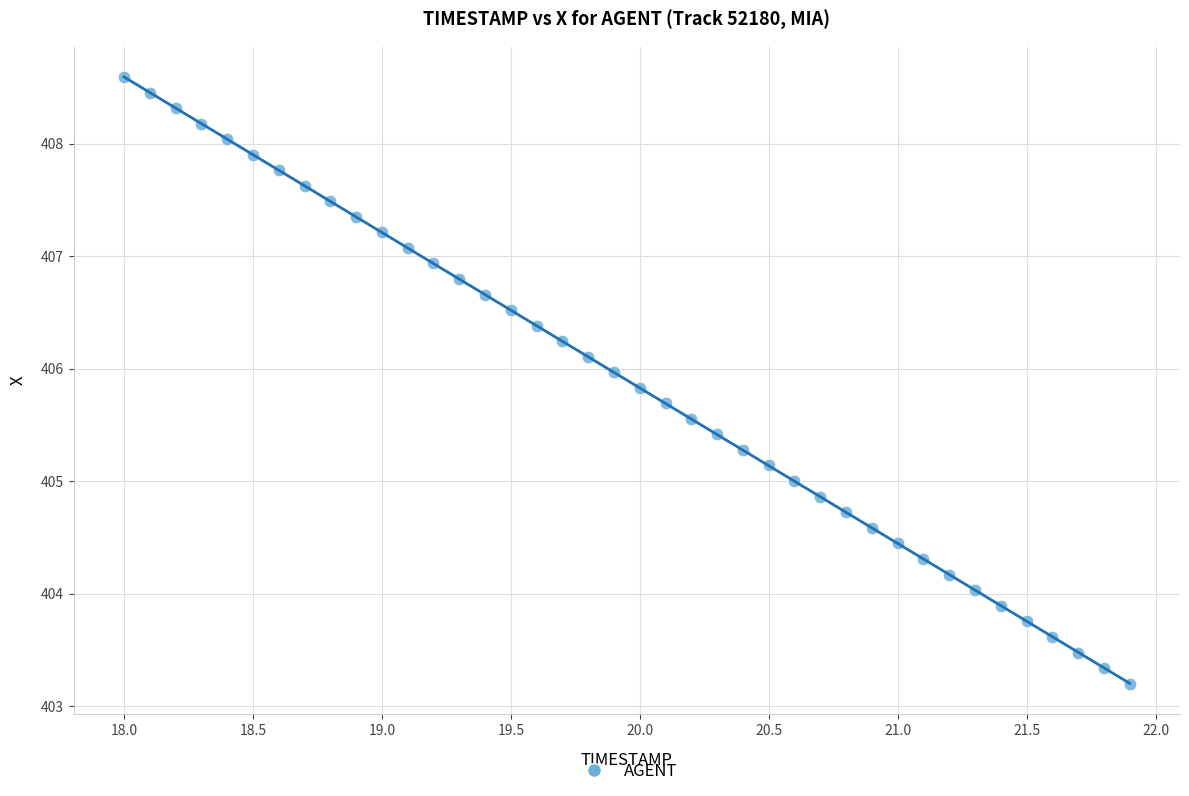

What is the range of Y values (max minus min)?

5.4